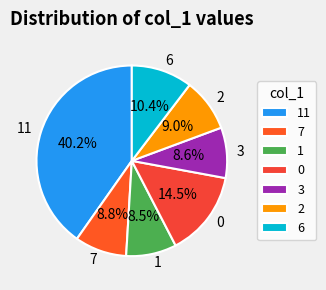

Does any single category account for the majority?

No